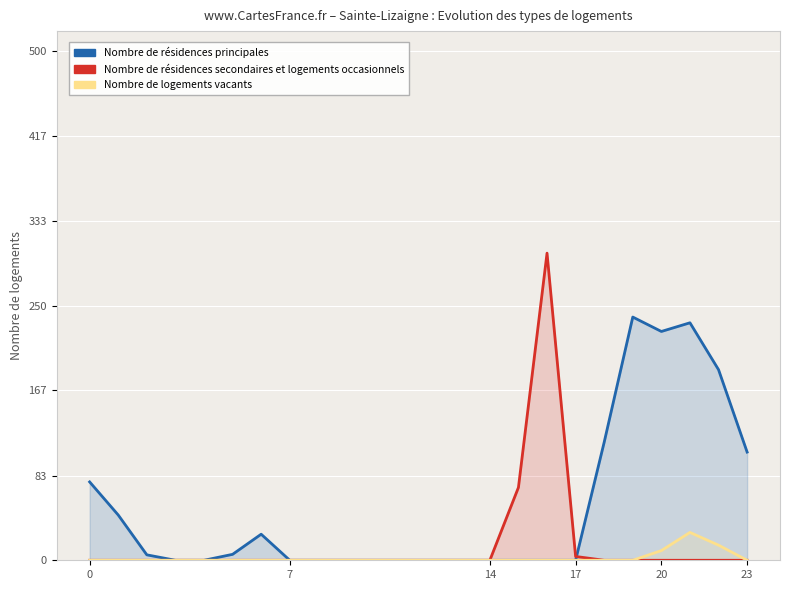

True or false: Nombre de logements vacants and Nombre de résidences principales cross at least once.

False